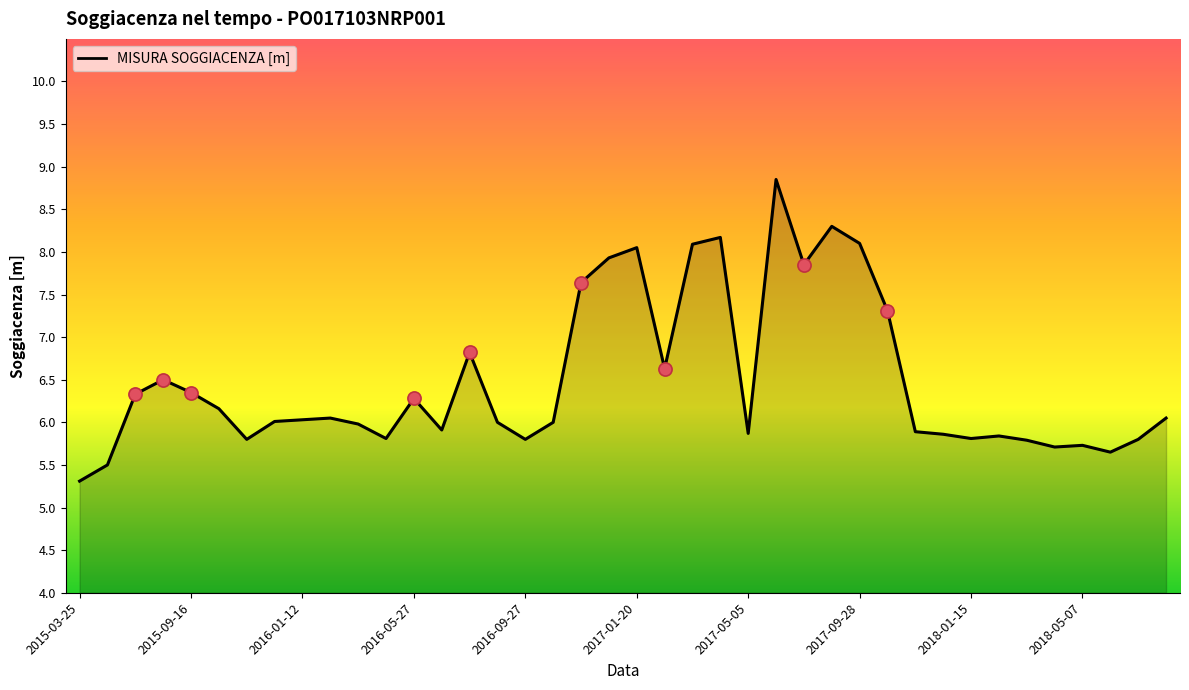

What is the difference between the maximum and minimum values?

3.5